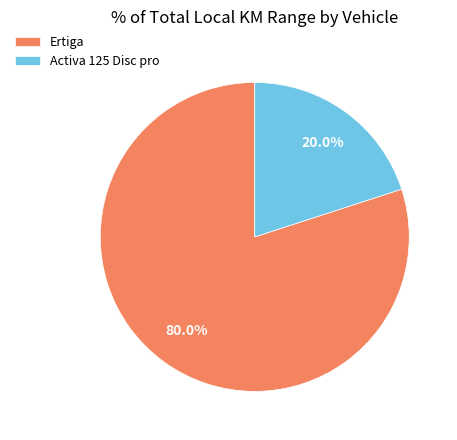

What portion of the pie excludes Activa 125 Disc pro?

80.0%